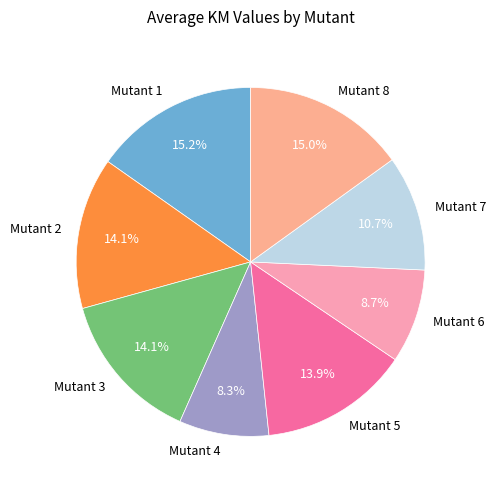

Approximately how many times larger is the value at Mutant 8 compared to Mutant 7?

1.4